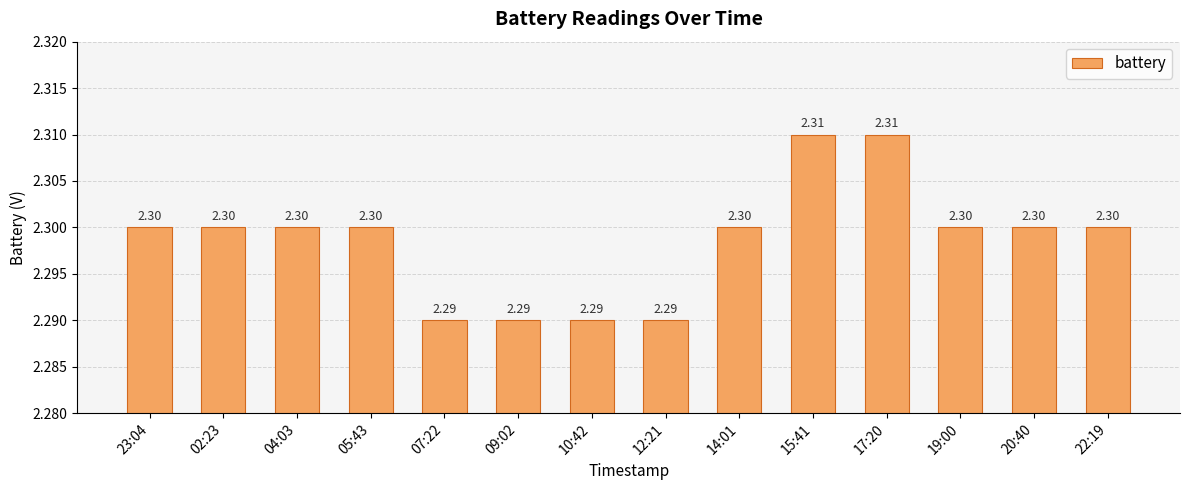

How many values are between 2 and 3?

14